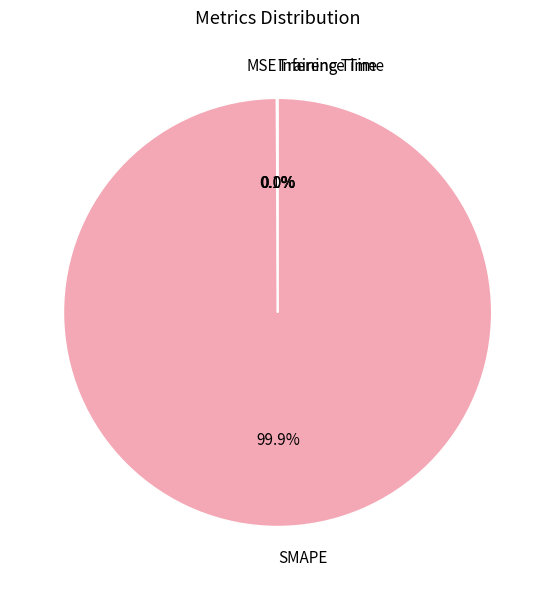

What is the largest slice in the pie chart?

SMAPE